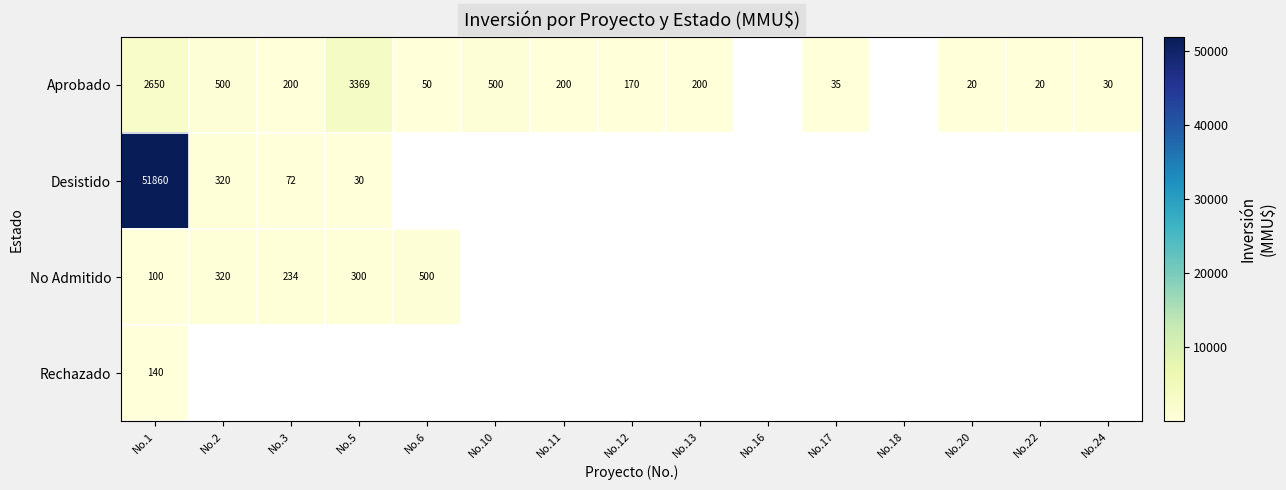

The No Admitido series shows 234 at No.3. True or false?

True